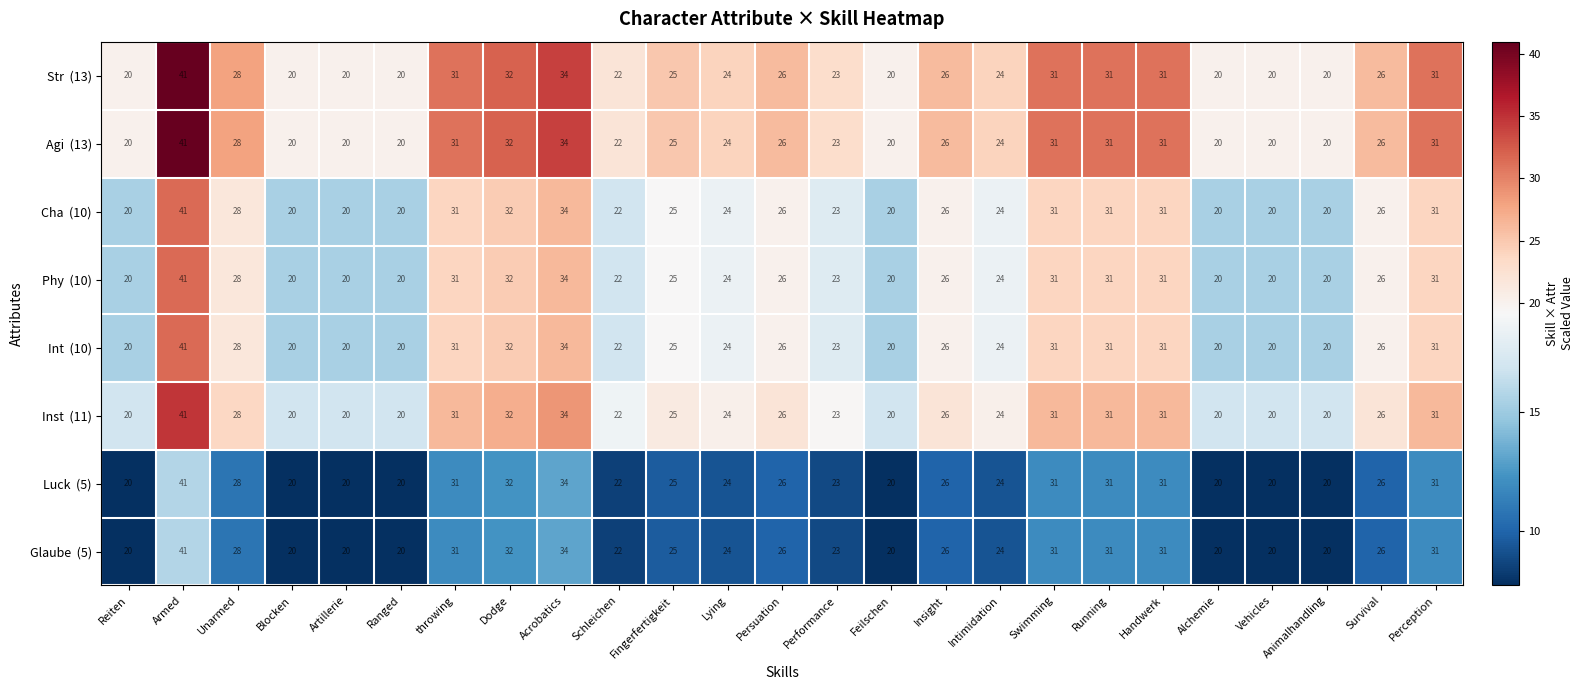

What is the minimum value shown in the chart?

20